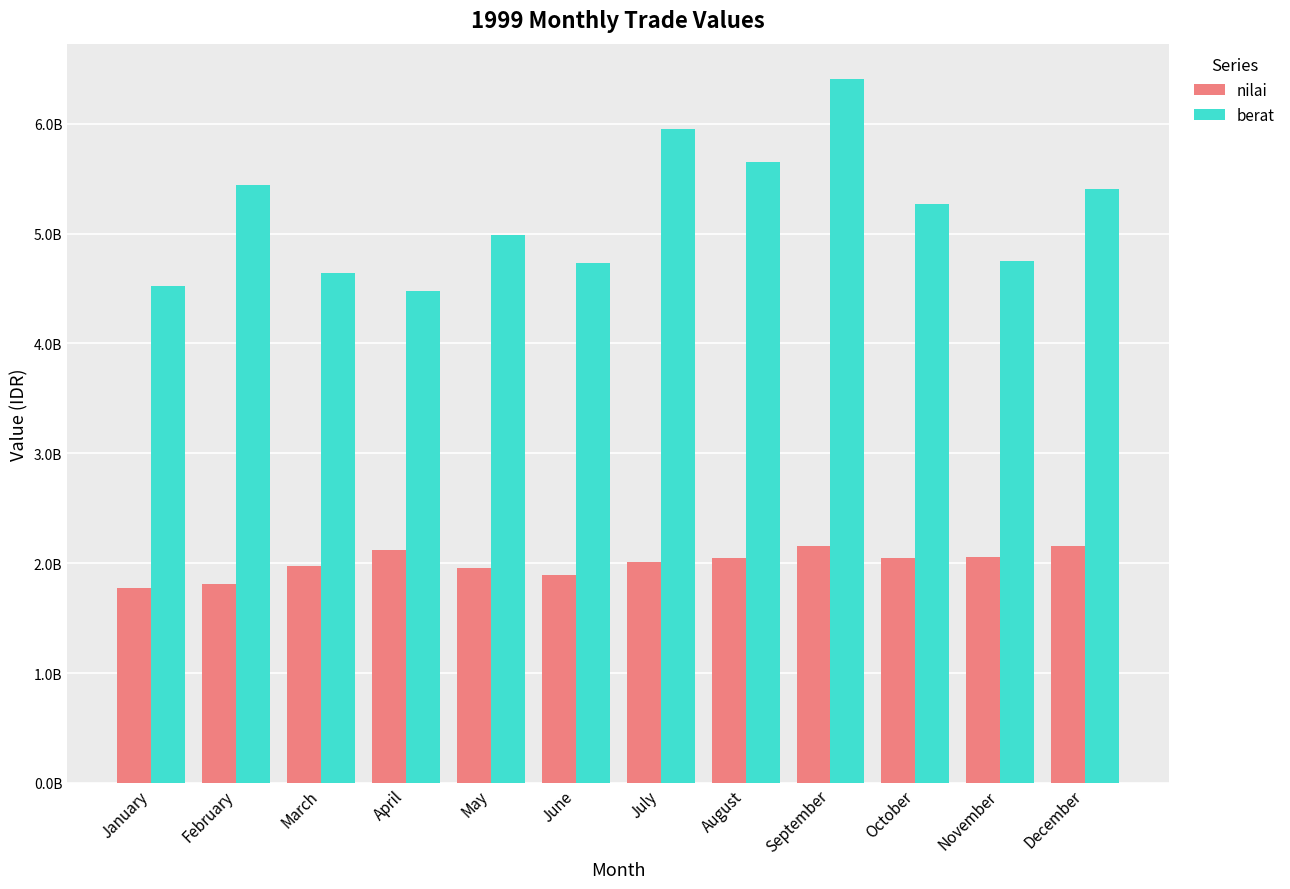

What is the approximate value of nilai at May?

1959000000